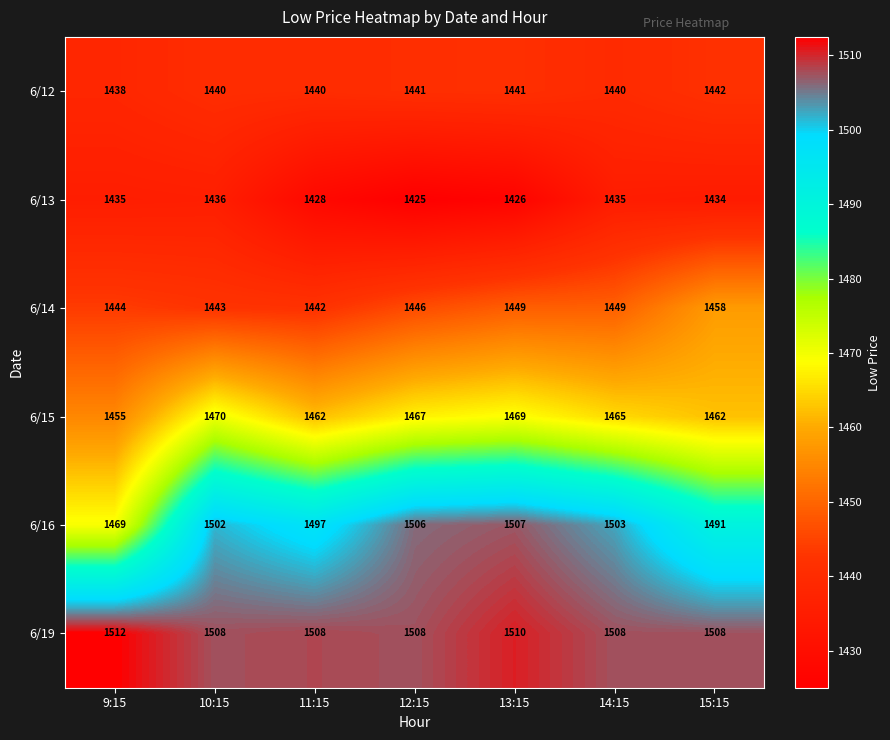

The value of 6/13 at 12:15 is 1425. True or false?

True